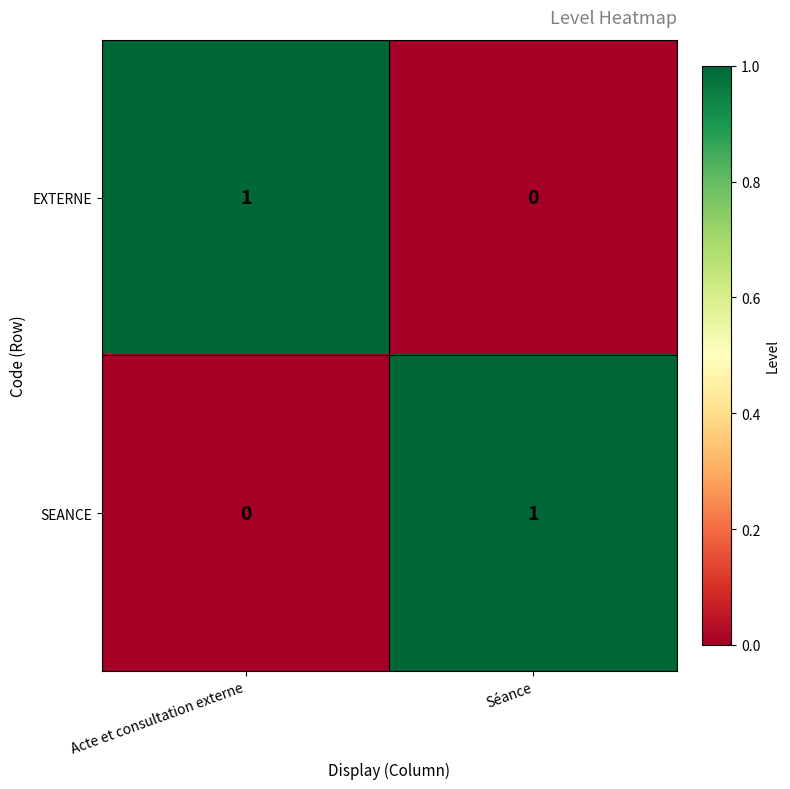

Is the value of EXTERNE at Séance greater than the value of SEANCE at Séance?

No